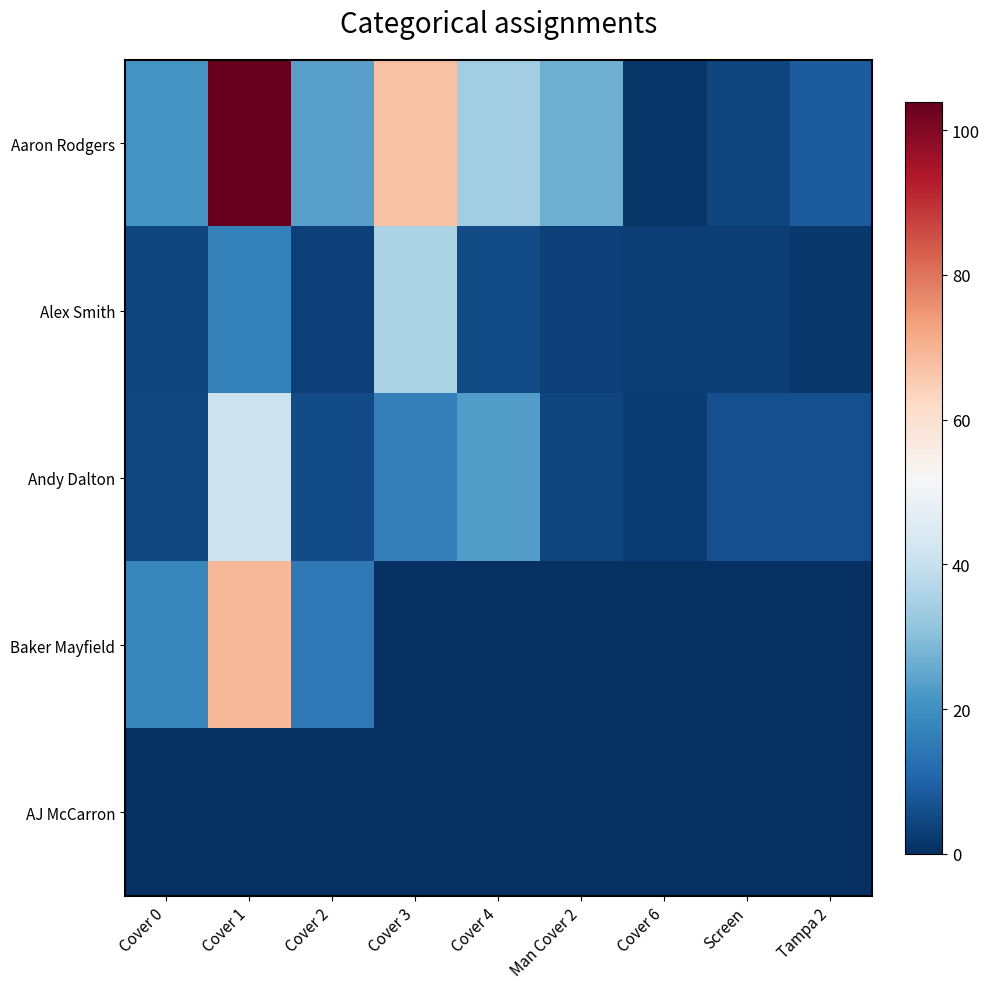

Reading left to right, extract all data points from this chart.

Aaron Rodgers: Cover 0=20.7	Cover 1=103.9	Cover 2=23.6	Cover 3=67.3	Cover 4=34.0	Man Cover 2=26.7	Cover 6=1.3	Screen=4.2	Tampa 2=8.8
Alex Smith: Cover 0=4.1	Cover 1=16.7	Cover 2=3.4	Cover 3=35.3	Cover 4=5.5	Man Cover 2=3.4	Cover 6=3.0	Screen=2.9	Tampa 2=1.9
Andy Dalton: Cover 0=4.7	Cover 1=40.8	Cover 2=5.6	Cover 3=16.6	Cover 4=23.0	Man Cover 2=4.3	Cover 6=2.8	Screen=6.3	Tampa 2=6.4
Baker Mayfield: Cover 0=18.1	Cover 1=69.0	Cover 2=14.7	Cover 3=0.0	Cover 4=0.0	Man Cover 2=0.0	Cover 6=0.0	Screen=0.0	Tampa 2=0.0
AJ McCarron: Cover 0=0.0	Cover 1=0.0	Cover 2=0.0	Cover 3=0.0	Cover 4=0.0	Man Cover 2=0.0	Cover 6=0.0	Screen=0.0	Tampa 2=0.0